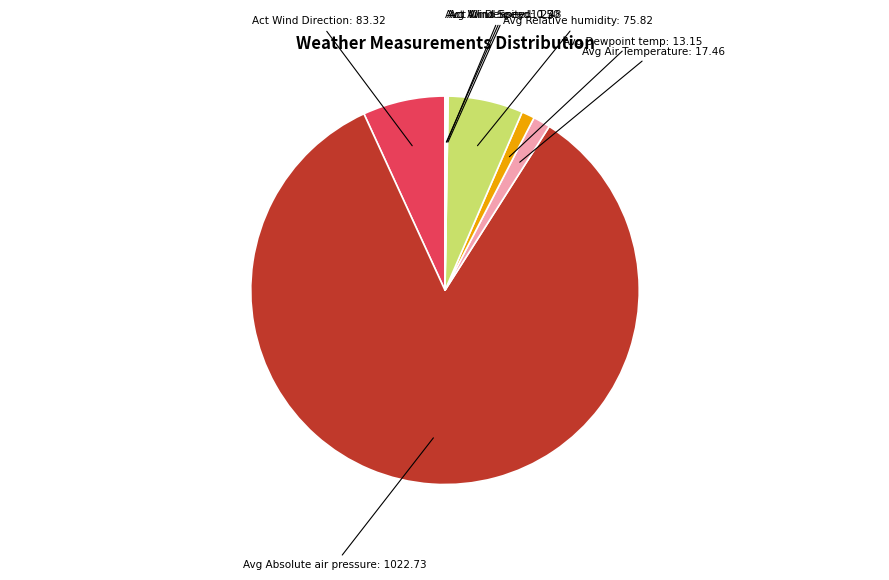

Is there a majority slice in this chart?

Yes